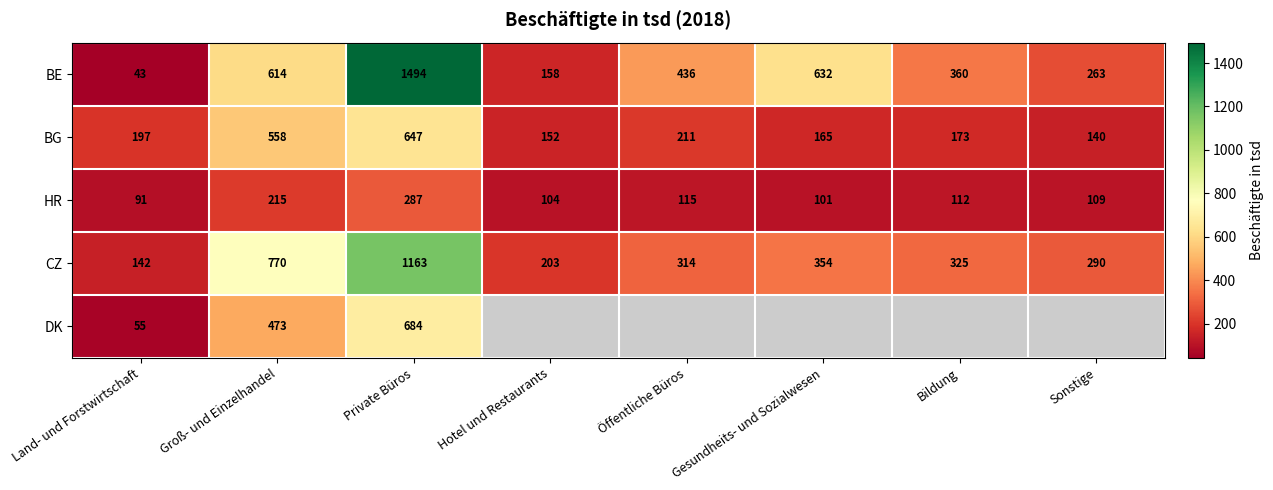

What is the difference between the CZ values at Private Büros and Hotel und Restaurants?

960.0